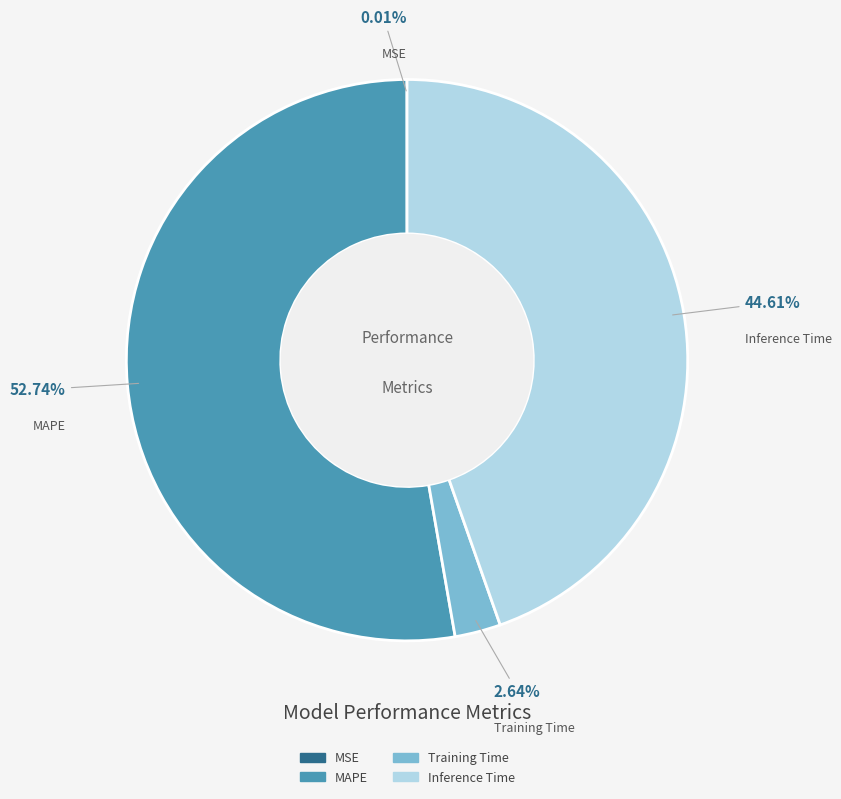

Which slice is the largest?

MAPE